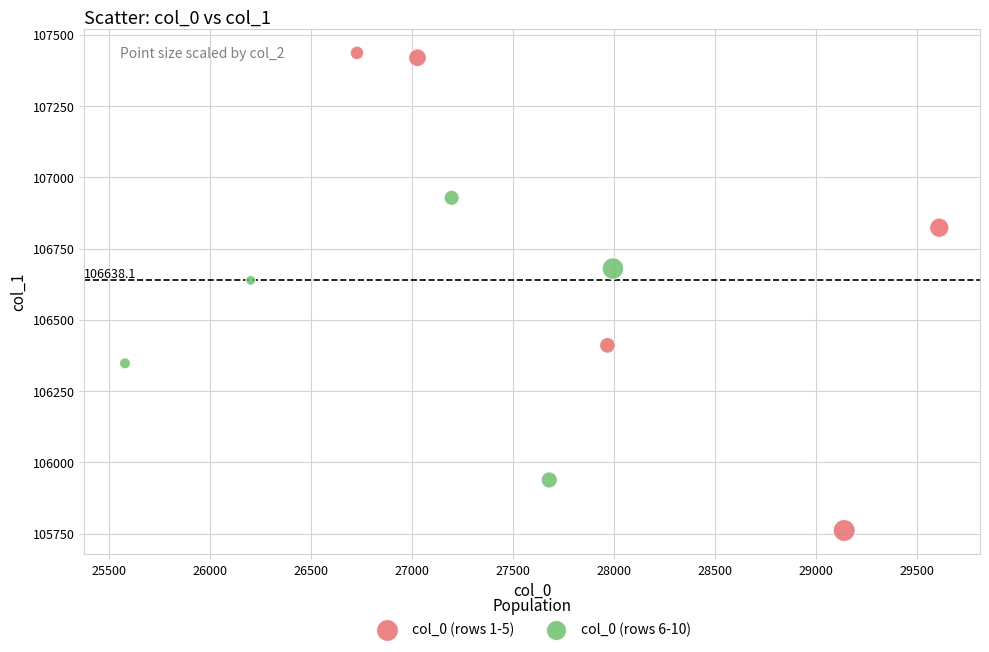

Which series has the largest Y range (max minus min)?

col_0 (rows 1-5)